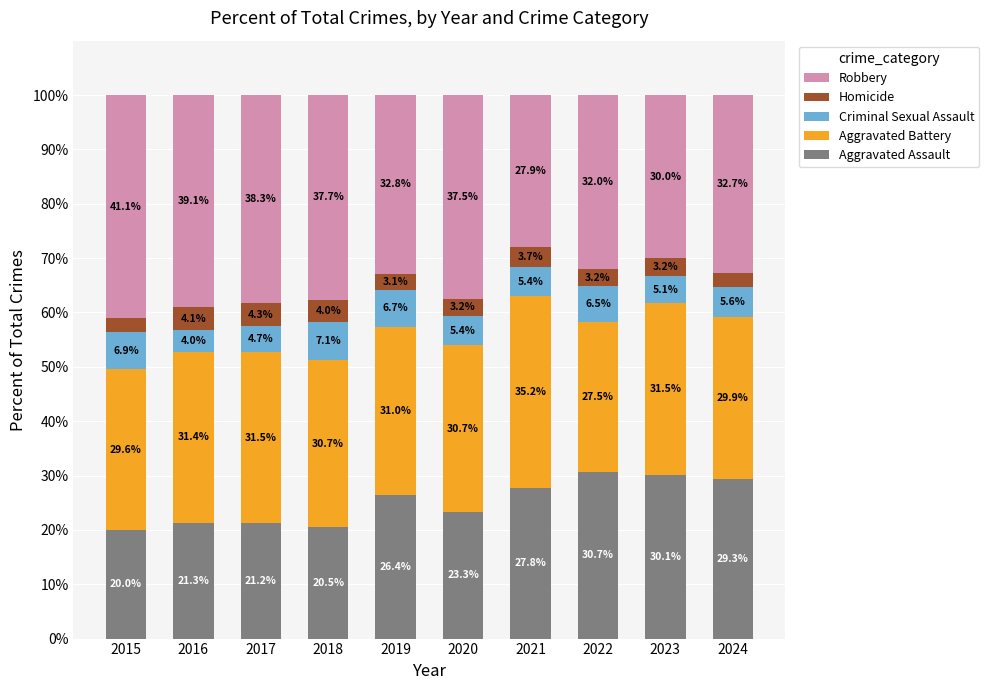

Which category has the lowest value in the Aggravated Assault series?

2015